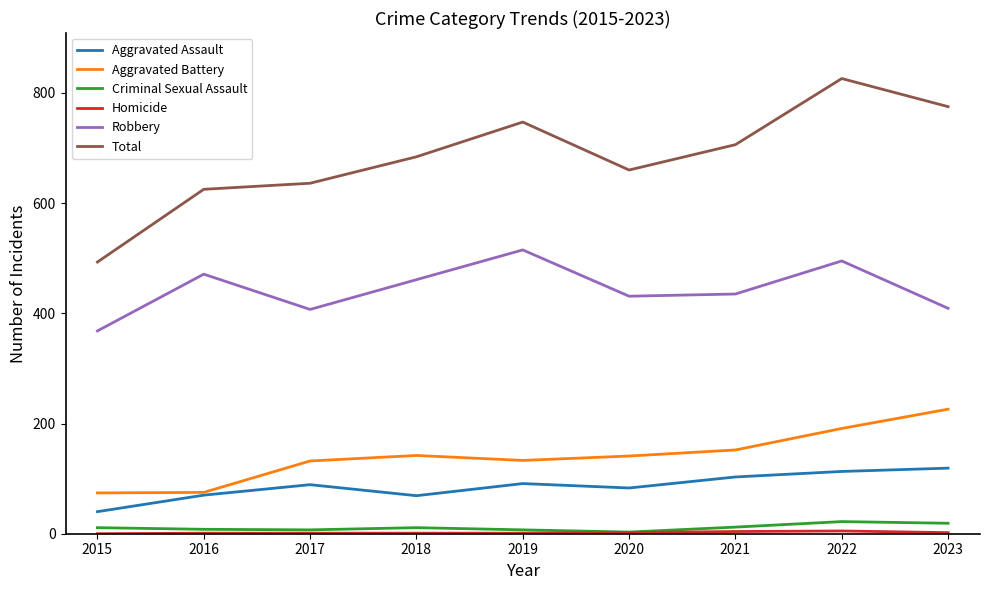

Which series has the widest spread of values?

Total